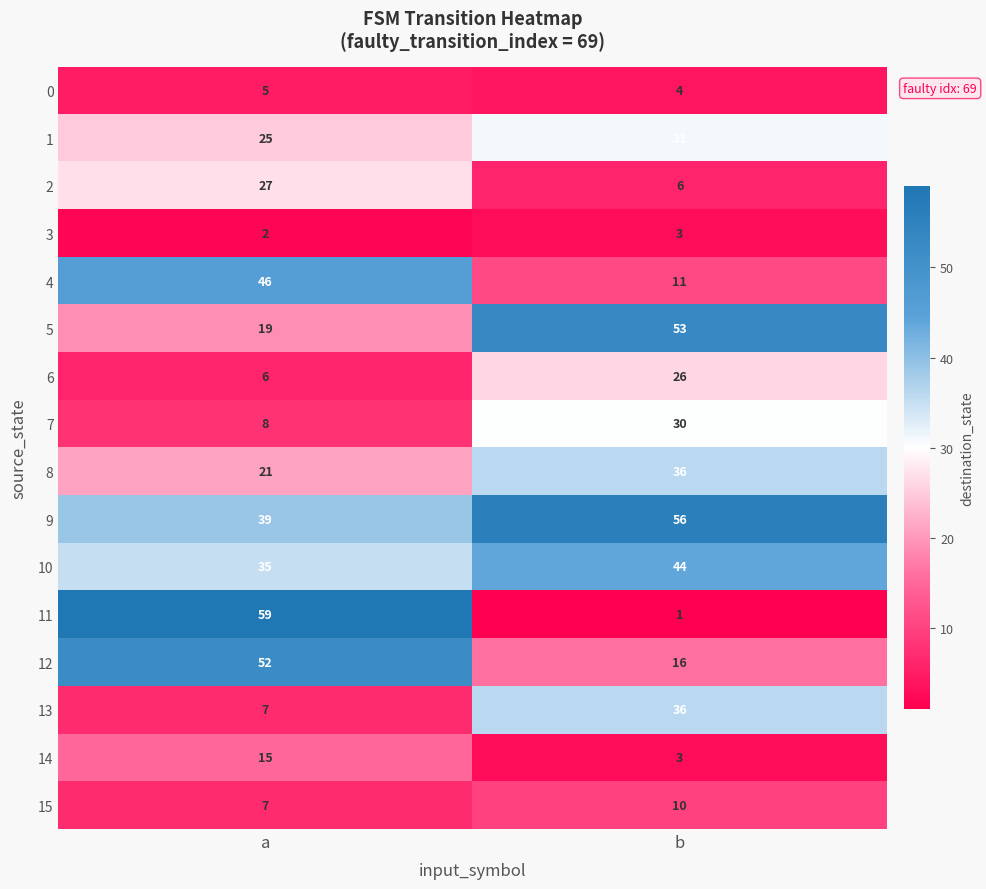

What is the spread (max minus min) of values at a?

57